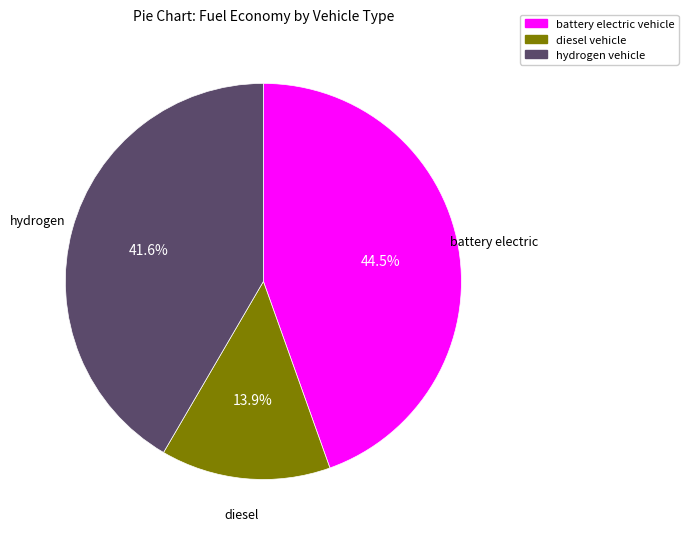

How many slices are in this pie chart?

3